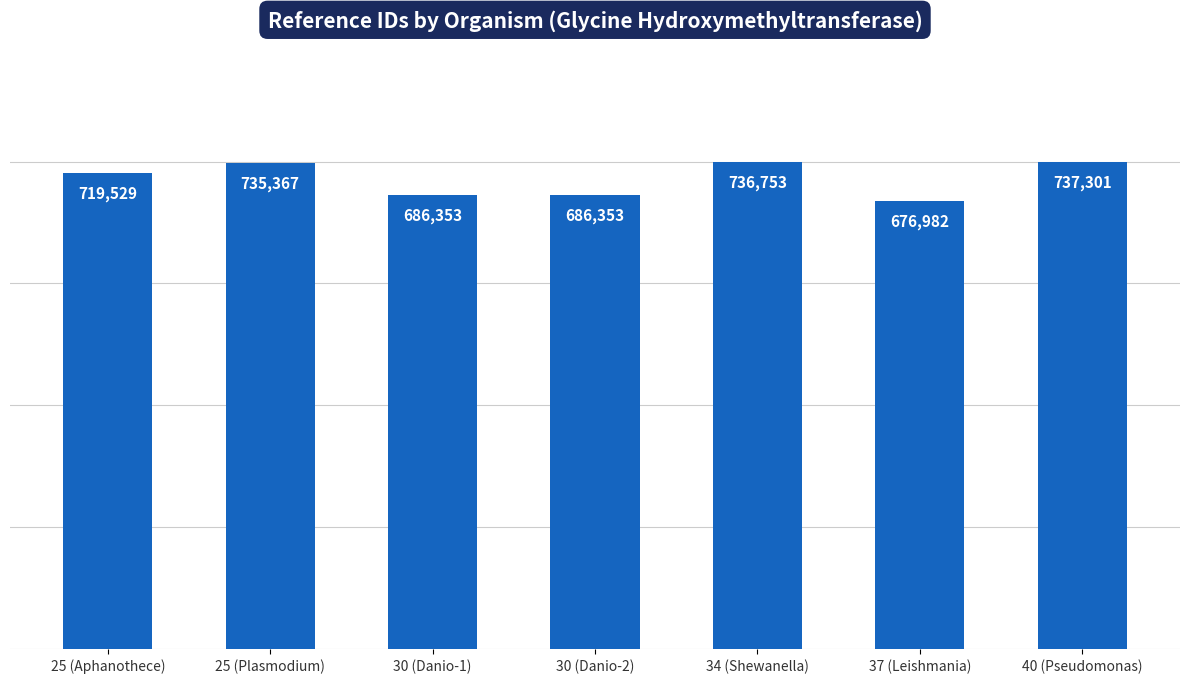

How many data points are less than 719529?

3